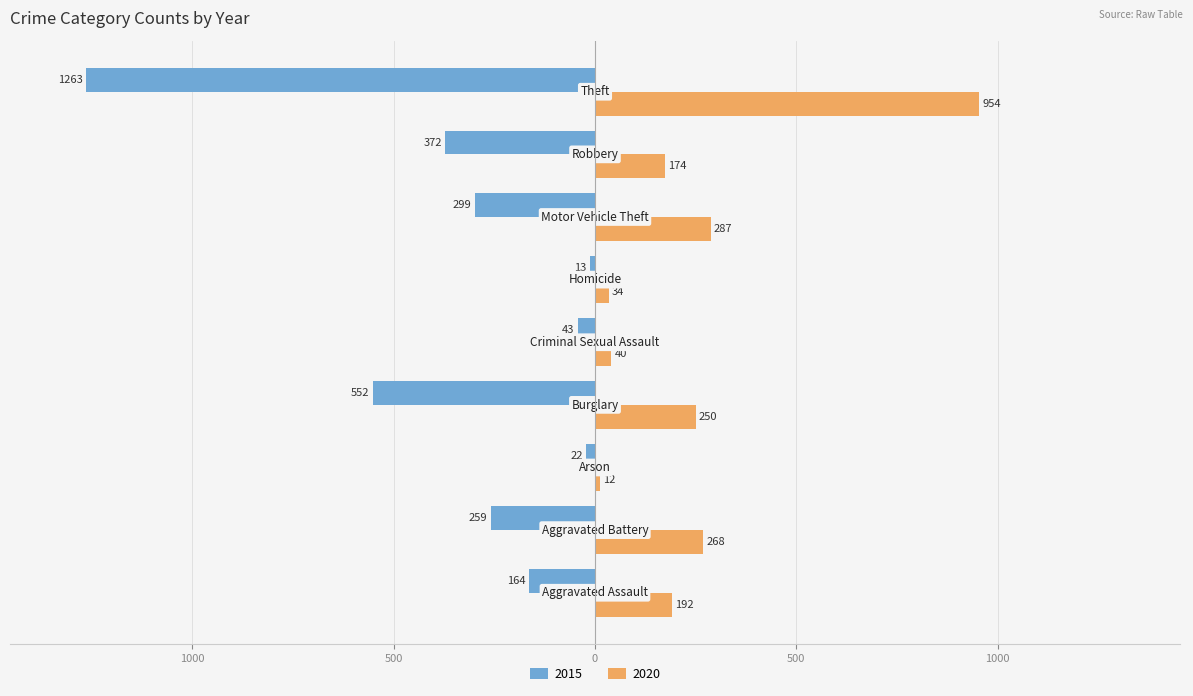

What is the average value of the 2020 series?

246